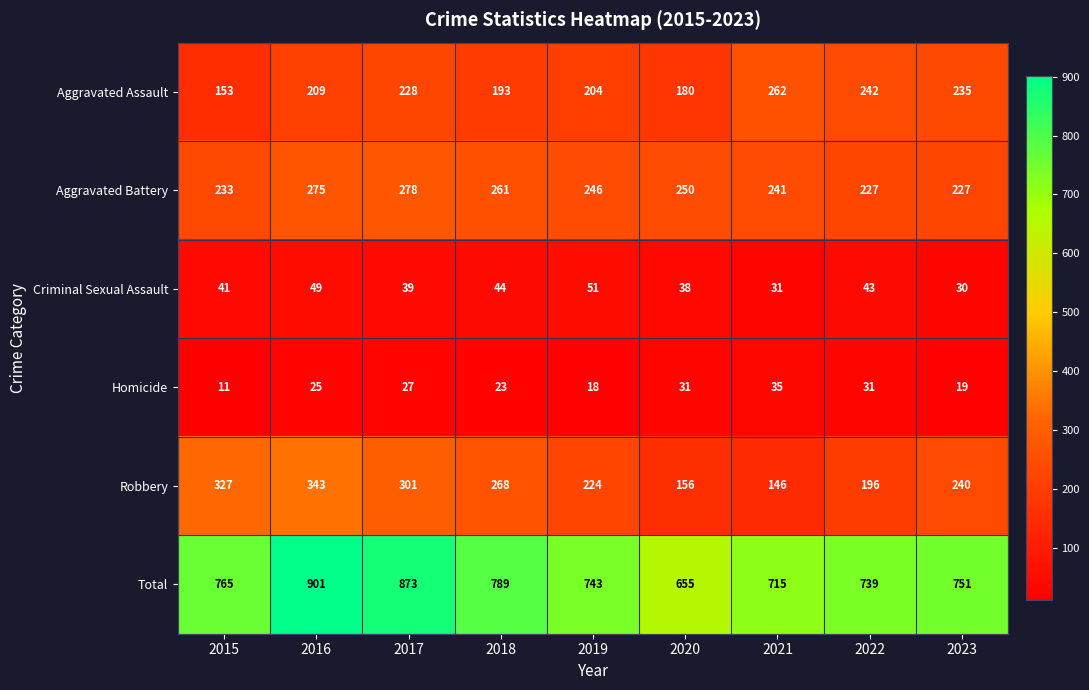

At how many categories does at least one series exceed 30?

9